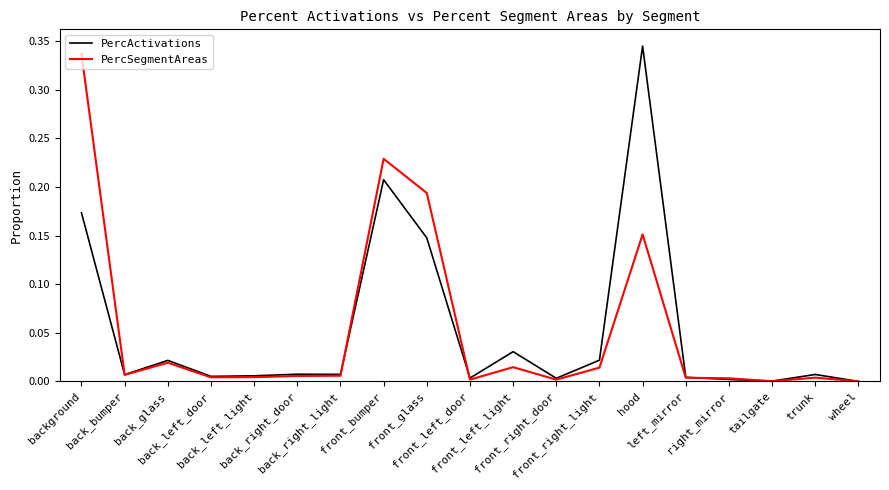

At which label is PercActivations closest to 0?

wheel